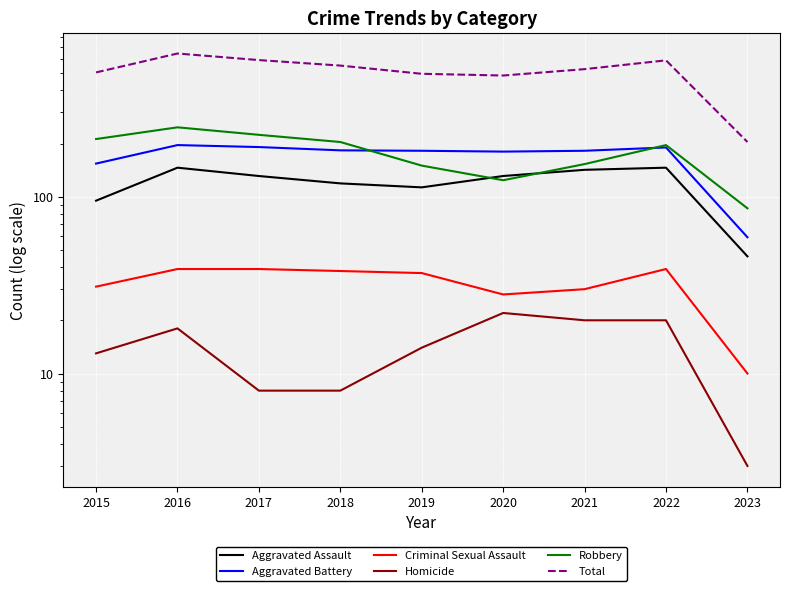

Reading left to right, what are all the values shown in this chart?

Aggravated Assault: 95	146	131	119	113	131	142	146	46
Aggravated Battery: 154	196	191	183	182	180	182	190	59
Criminal Sexual Assault: 31	39	39	38	37	28	30	39	10
Homicide: 13	18	8	8	14	22	20	20	3
Robbery: 212	247	224	204	150	124	153	196	86
Total: 505	646	593	552	496	485	527	591	204